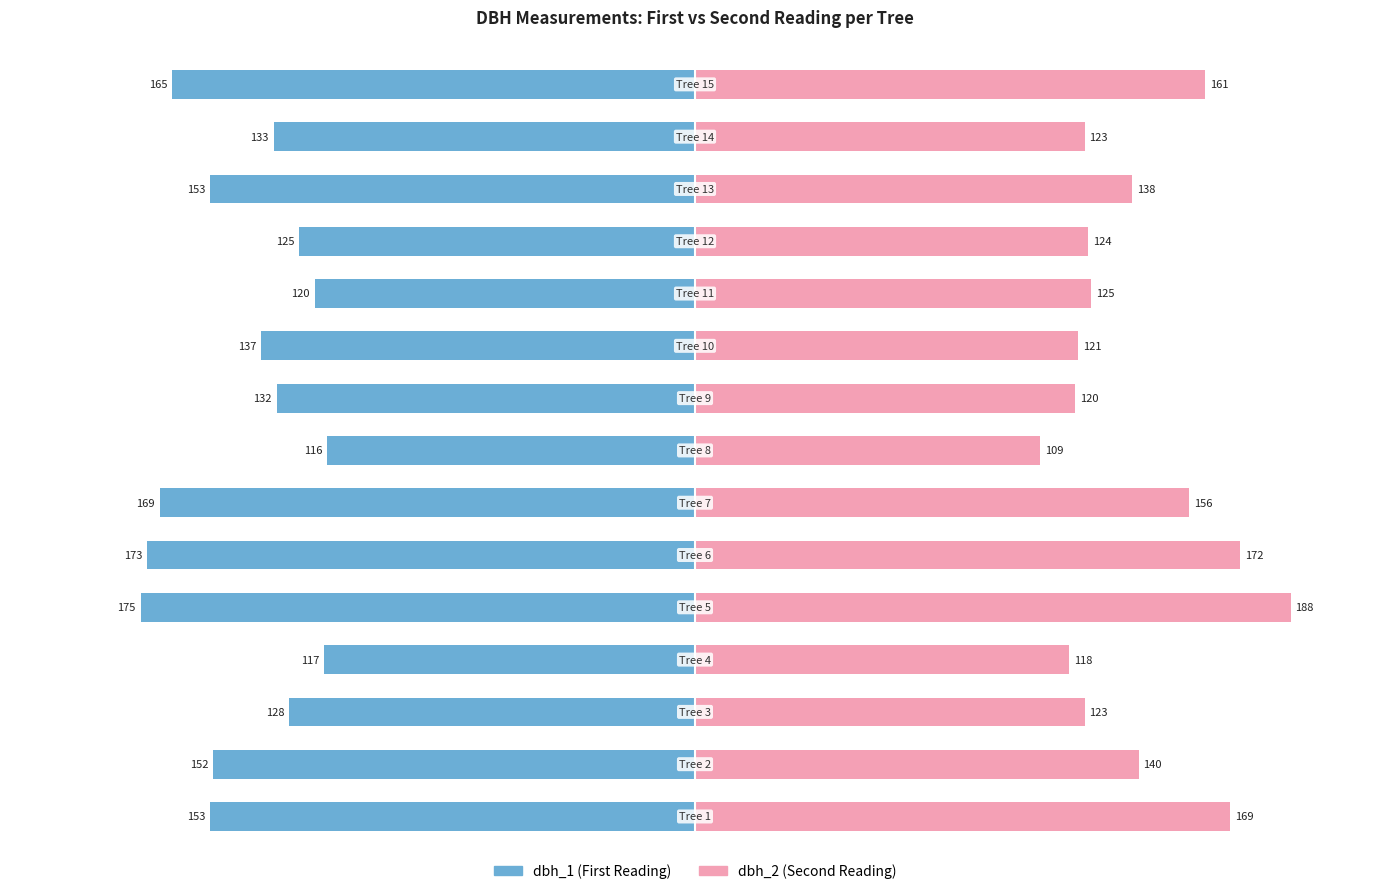

Reading left to right, list all the values displayed in this chart.

dbh_1: 0=-153	1=-152	2=-128	3=-117	4=-175	5=-173	6=-169	7=-116	8=-132	9=-137	10=-120	11=-125	12=-153	13=-133	14=-165
dbh_2: 0=169	1=140	2=123	3=118	4=188	5=172	6=156	7=109	8=120	9=121	10=125	11=124	12=138	13=123	14=161